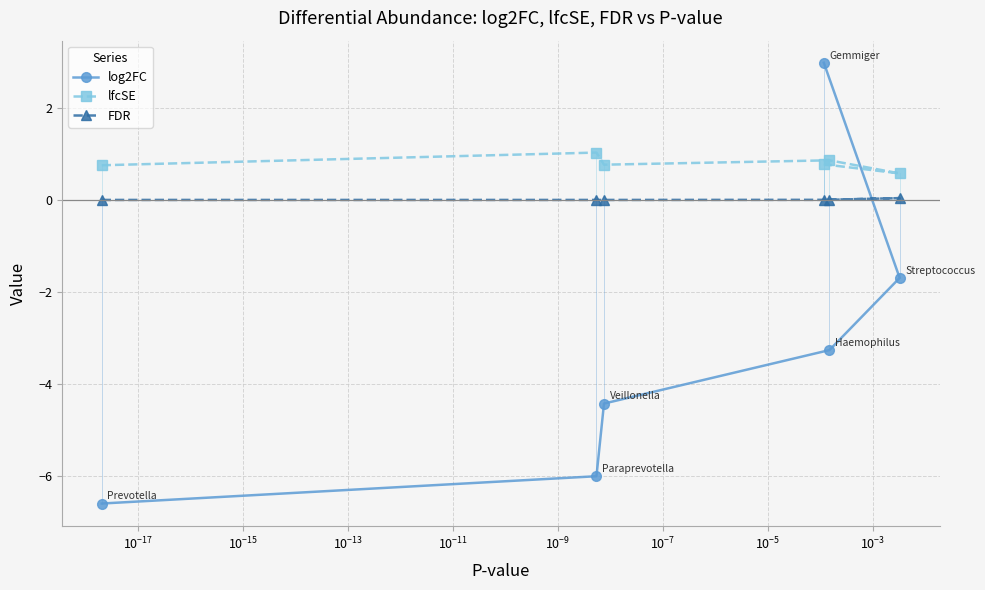

Which series has the largest total across all categories?

lfcSE